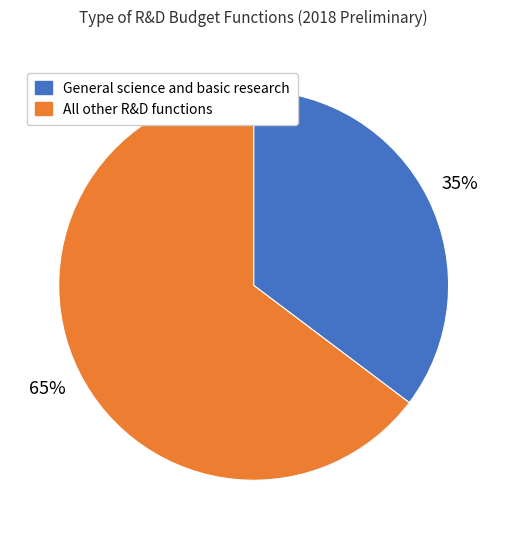

Is there any slice that represents more than half of the pie?

Yes